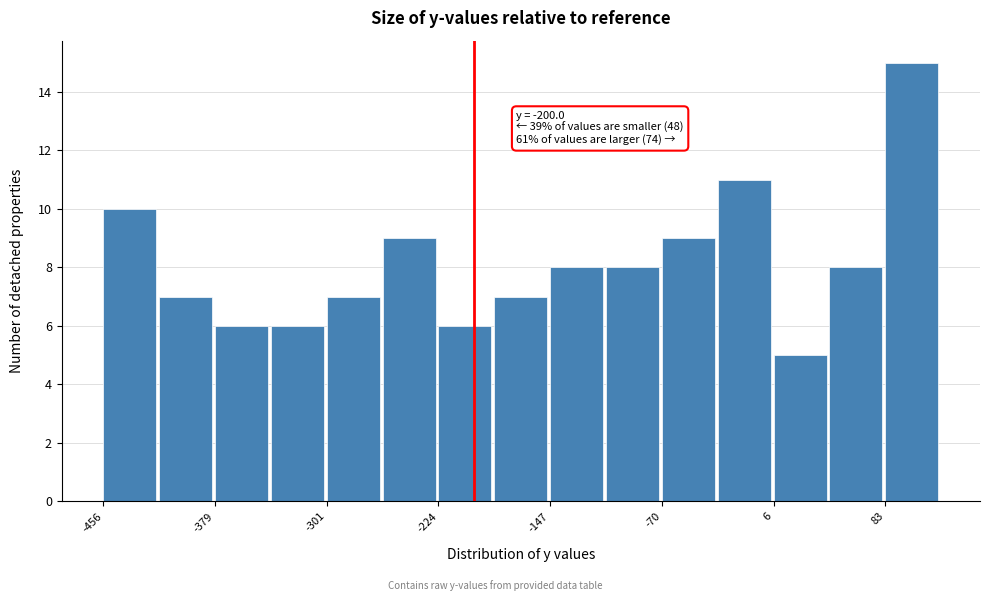

Read against the x-axis, roughly where is the centre of the tallest bar?

100